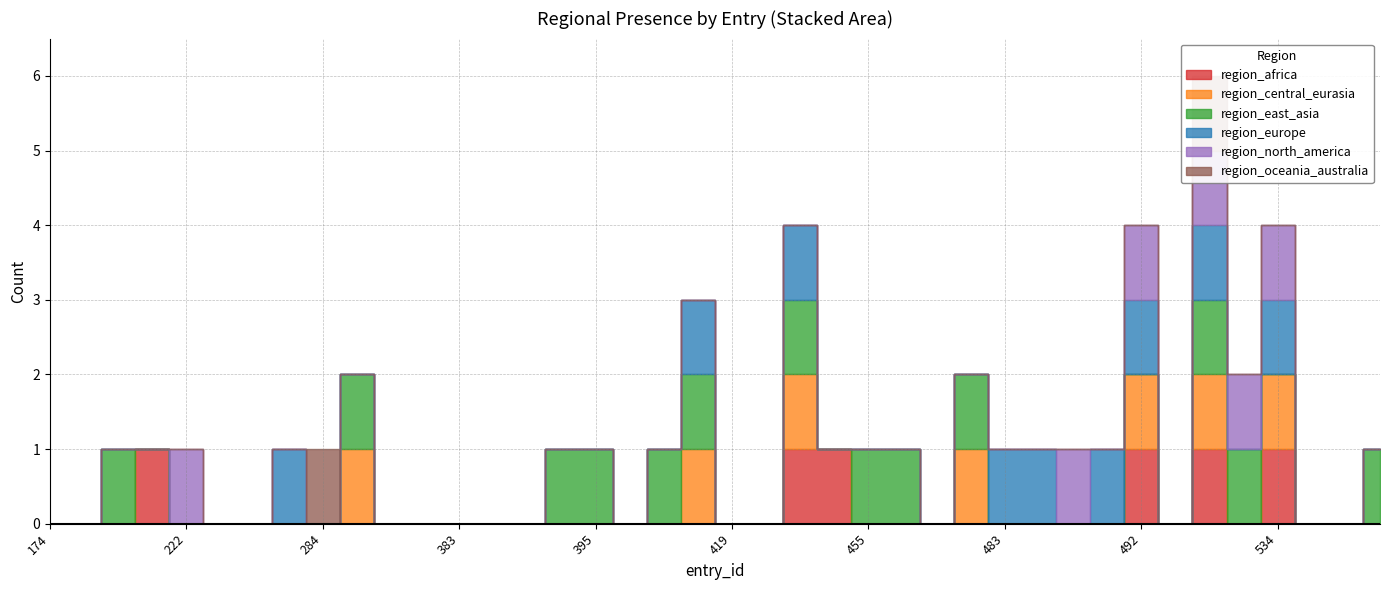

Is it true that region_central_eurasia equals 0 at 476?

True